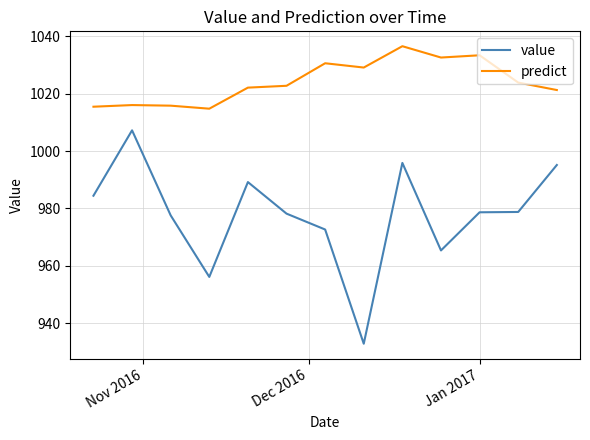

List the series in order of their peak value, highest first.

predict, value